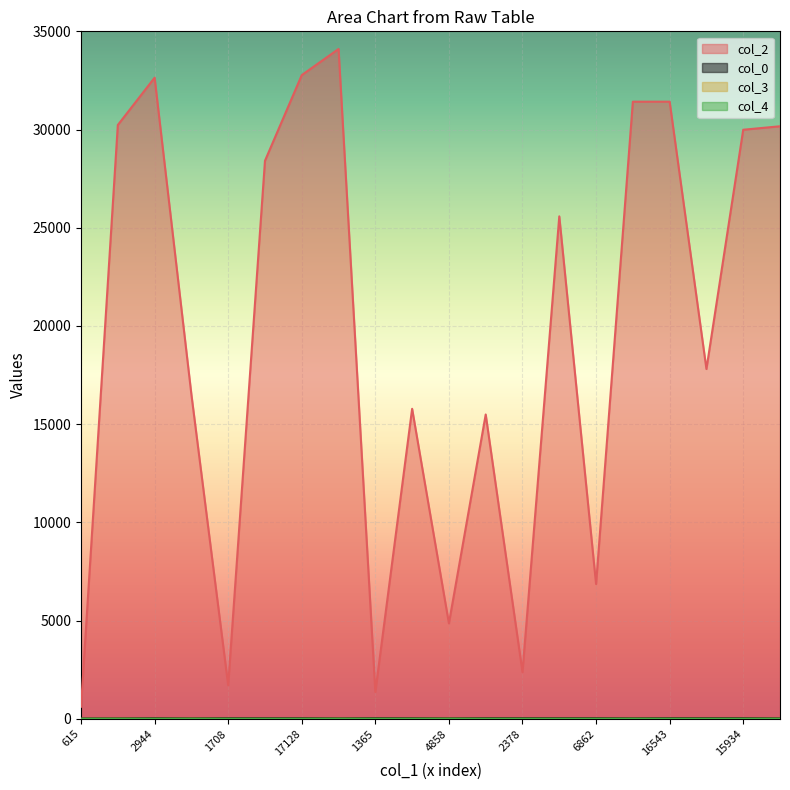

What is the minimum value for col_0?

20